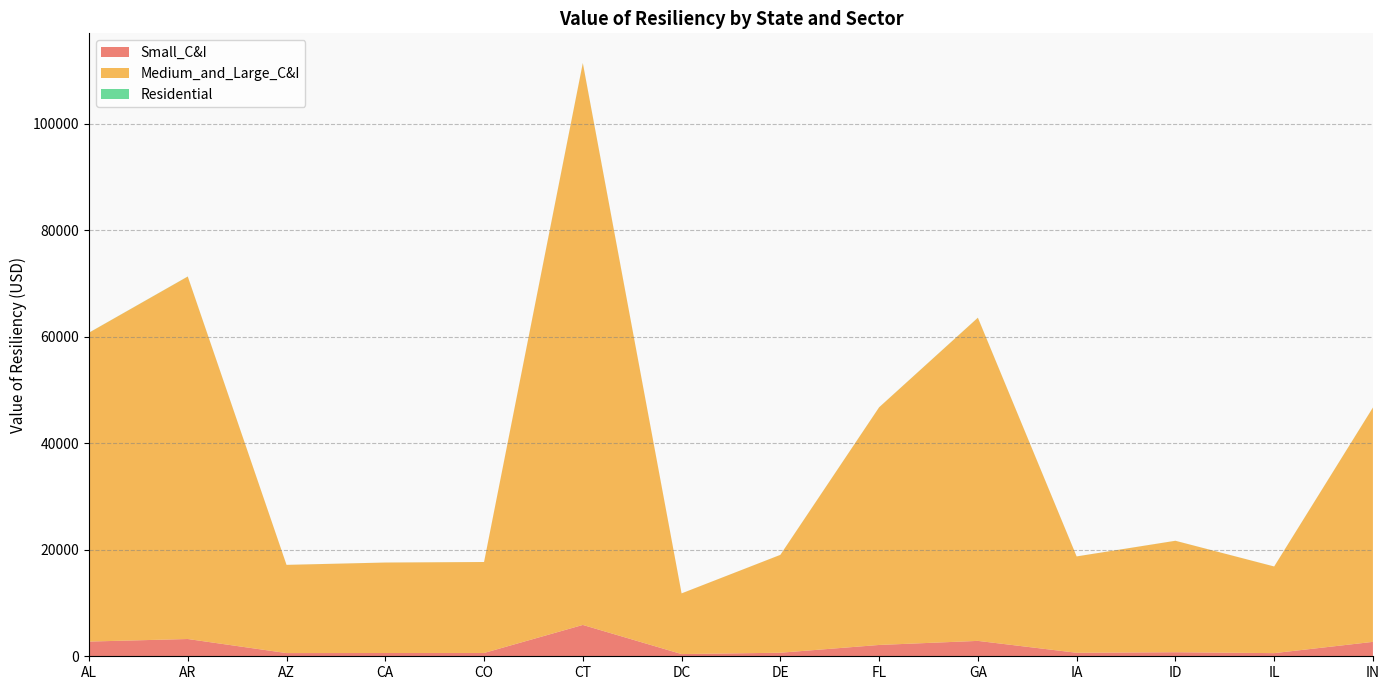

Reading right to left, list all the values displayed in this chart.

Small_C&I: IN=2707.0	IL=591.2	ID=760.5	IA=657.4	GA=2890.9	FL=2125.9	DE=667.7	DC=414.1	CT=5884.5	CO=620.6	CA=617.2	AZ=601.9	AR=3242.7	AL=2763.3
Medium_and_Large_C&I: IN=44000.0	IL=16269.2	ID=20926.3	IA=18091.2	GA=60674.5	FL=44619.7	DE=18372.8	DC=11394.6	CT=105497.5	CO=17078.7	CA=16982.9	AZ=16561.7	AR=68059.3	AL=57996.4
Residential: IN=11.0	IL=4.7	ID=6.0	IA=5.2	GA=14.6	FL=10.7	DE=5.3	DC=3.3	CT=21.6	CO=4.9	CA=4.9	AZ=4.7	AR=16.4	AL=14.0